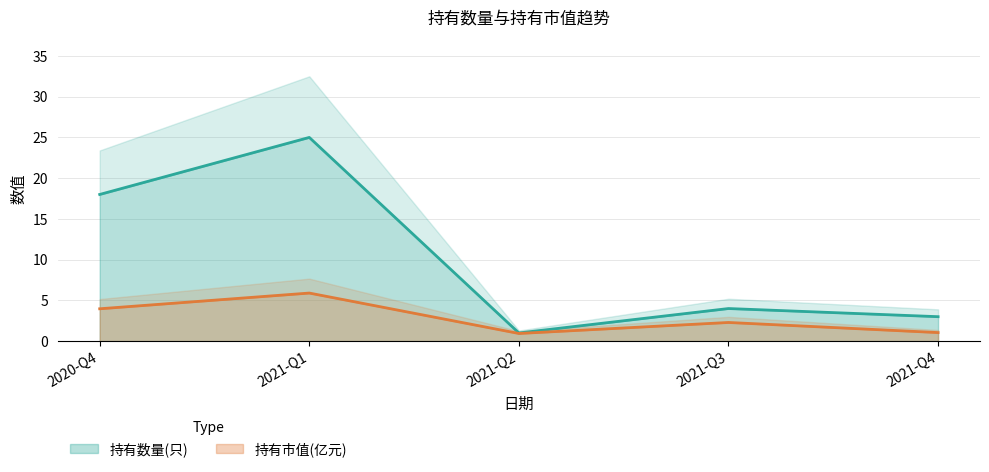

True or false: 持有市值(亿元) and 持有数量(只) cross at least once.

False